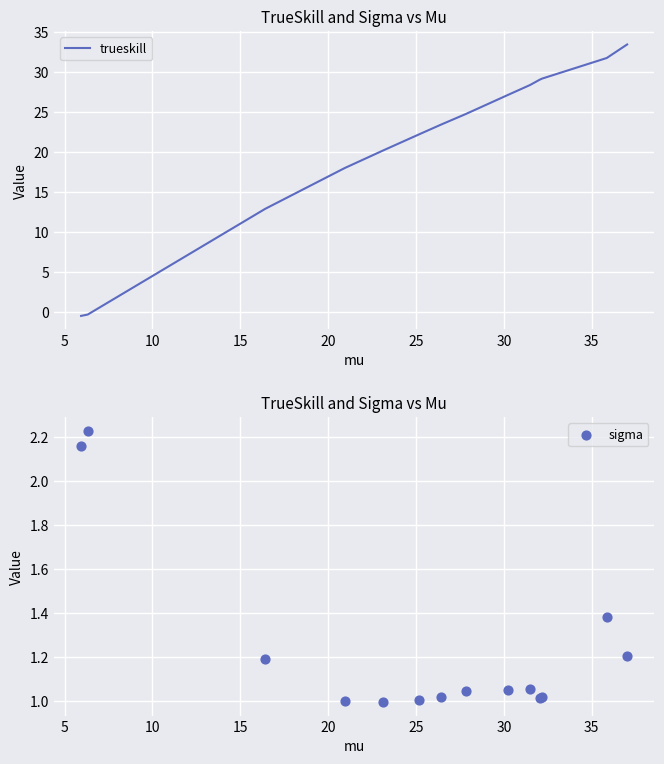

Is the value of sigma at 5 greater than the value of trueskill at 35?

No